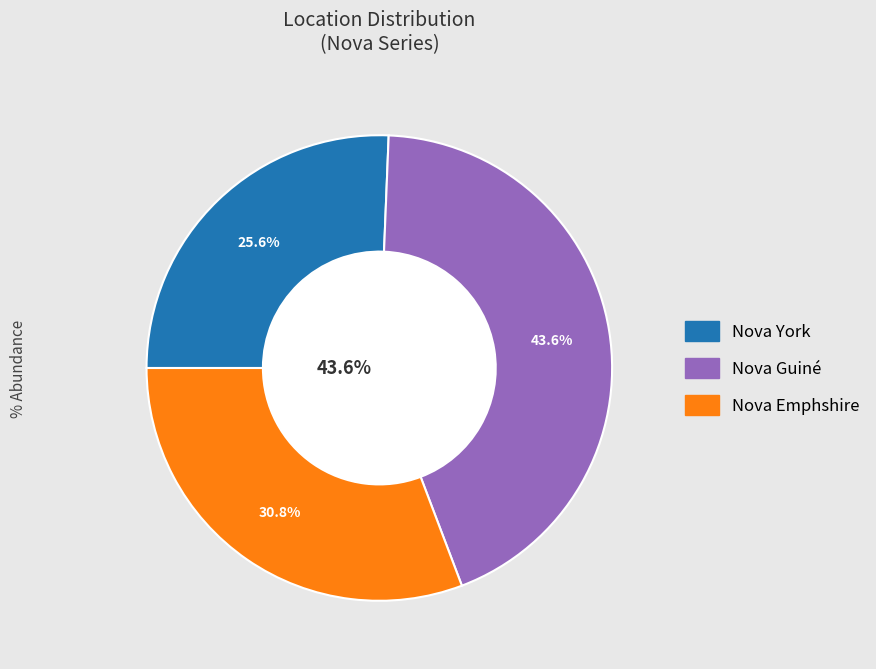

To the nearest percent, what is the difference between the largest and smallest slice percentages?

18%